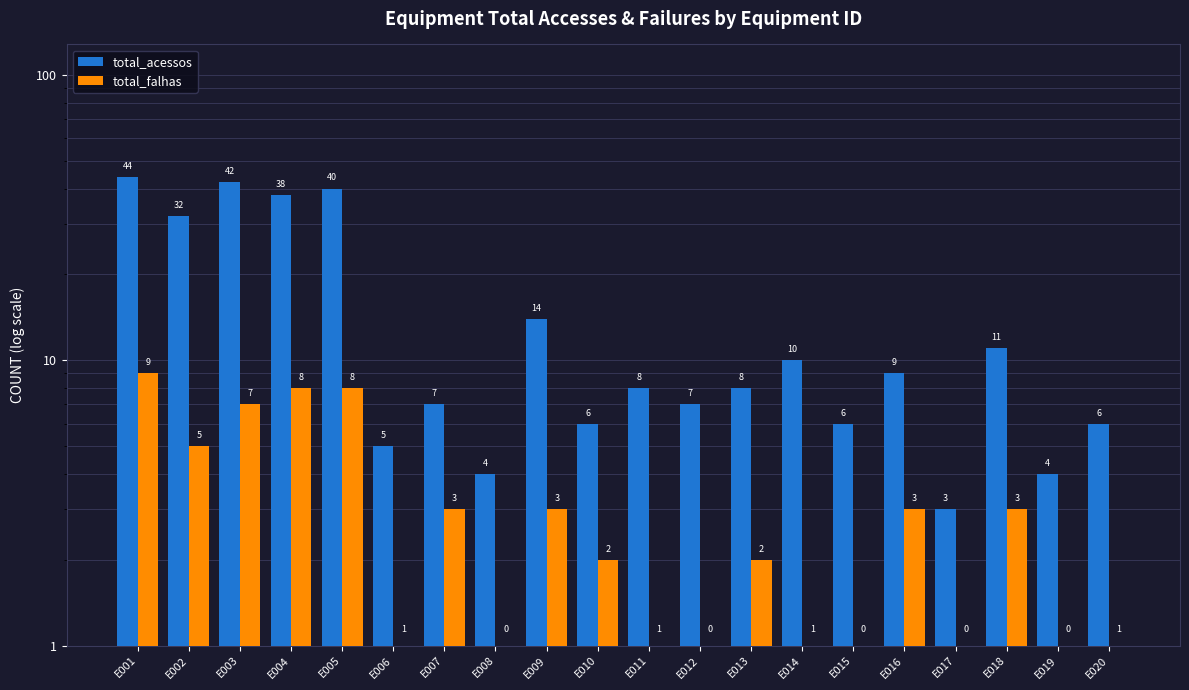

At how many categories does at least one series exceed 1?

20